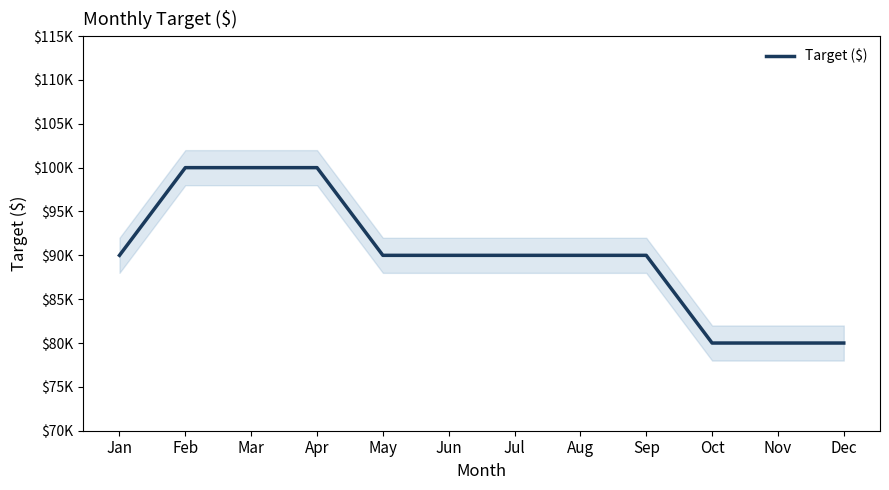

What is the difference between the maximum and minimum values?

20000